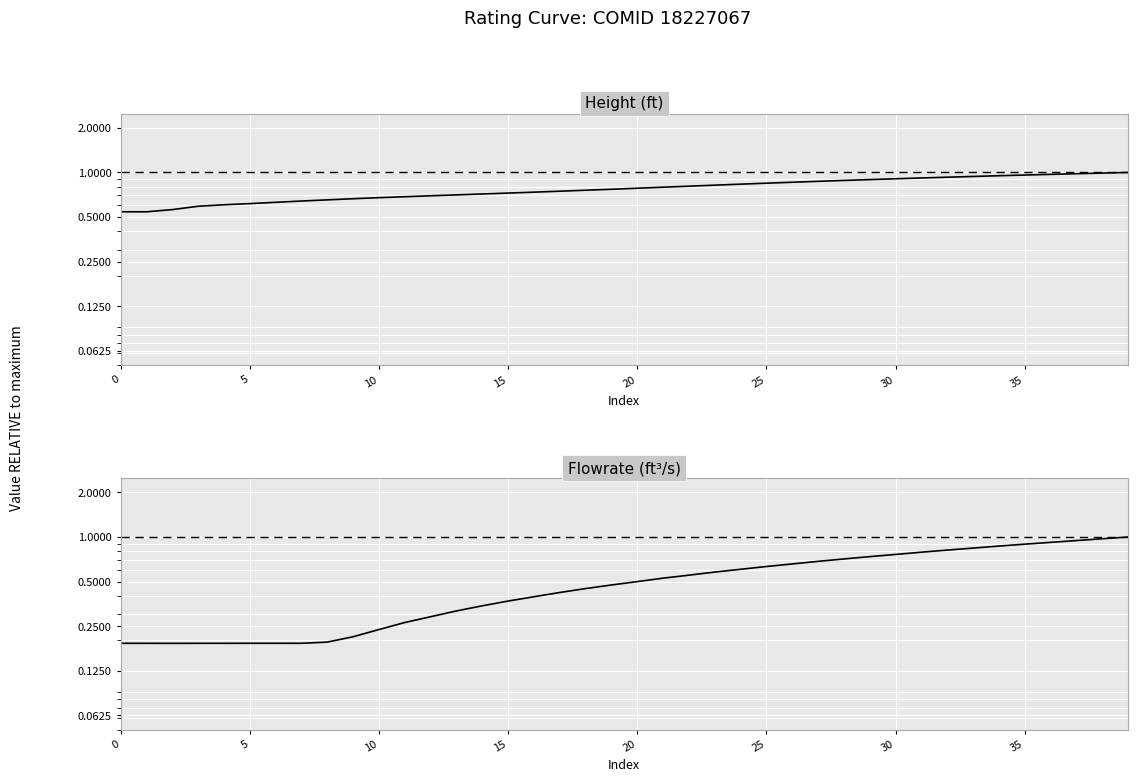

Which series has the largest total across all categories?

Height (ft)